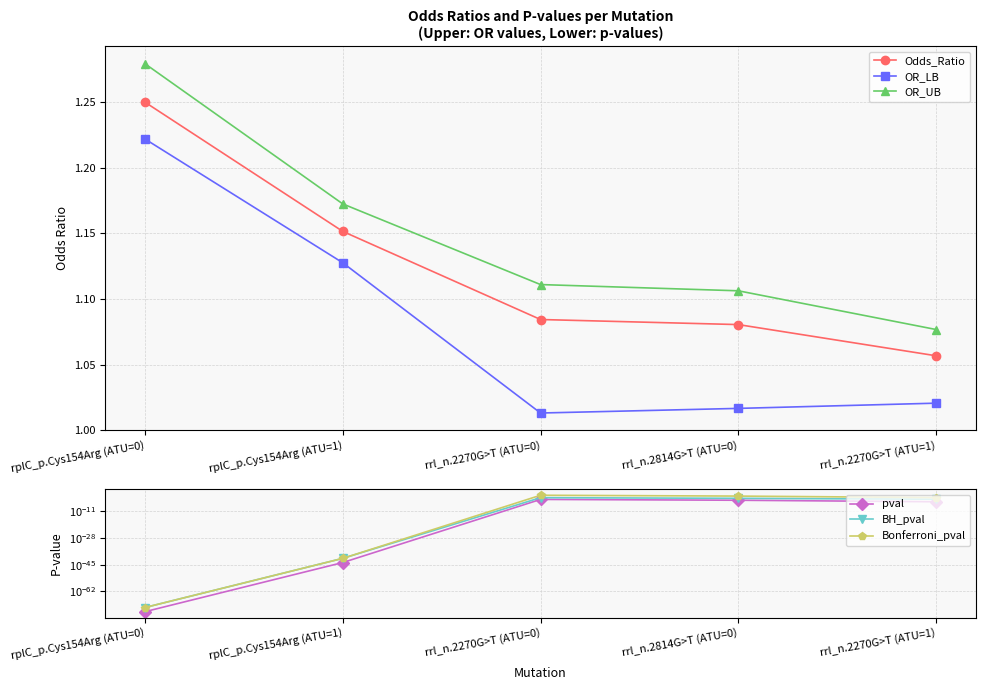

Between rrl_n.2270G>T (ATU=0) and rplC_p.Cys154Arg (ATU=0), which is larger?

rplC_p.Cys154Arg (ATU=0)